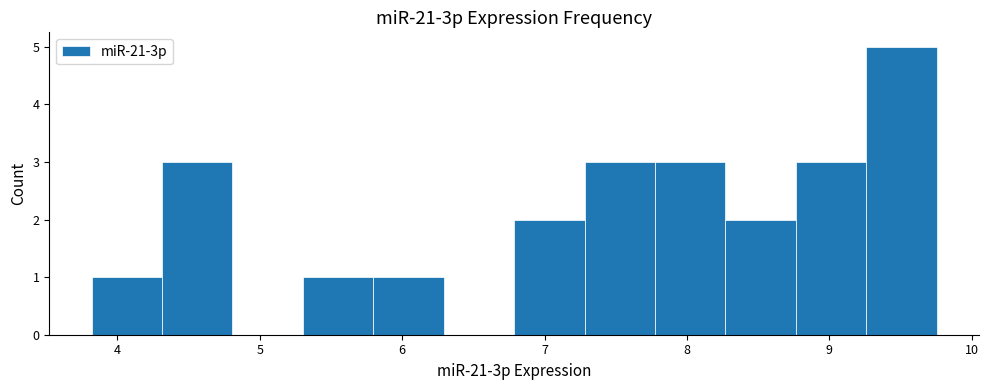

Reading left to right, list every bar in this chart as the range it spans on the x-axis followed by its height. Neither the bar edges nor the heights are printed on the chart, so give them approximately, as read against the axes.

3.8 to 4.3: 1
4.3 to 4.8: 3
4.8 to 5.3: 0
5.3 to 5.8: 1
5.8 to 6.3: 1
6.3 to 6.8: 0
6.8 to 7.3: 2
7.3 to 7.8: 3
7.8 to 8.3: 3
8.3 to 8.8: 2
8.8 to 9.3: 3
9.3 to 9.8: 5